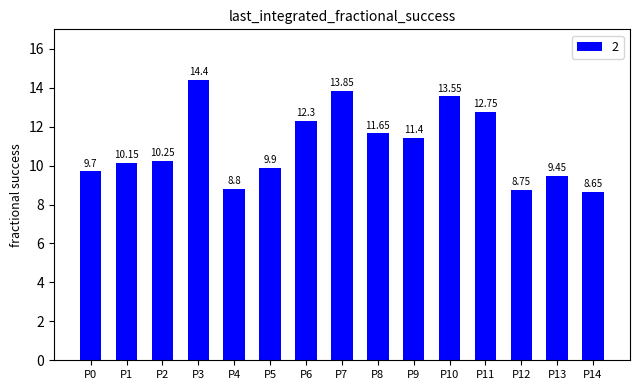

Rank the categories by value from lowest to highest.

P14, P12, P4, P13, P0, P5, P1, P2, P9, P8, P6, P11, P10, P7, P3